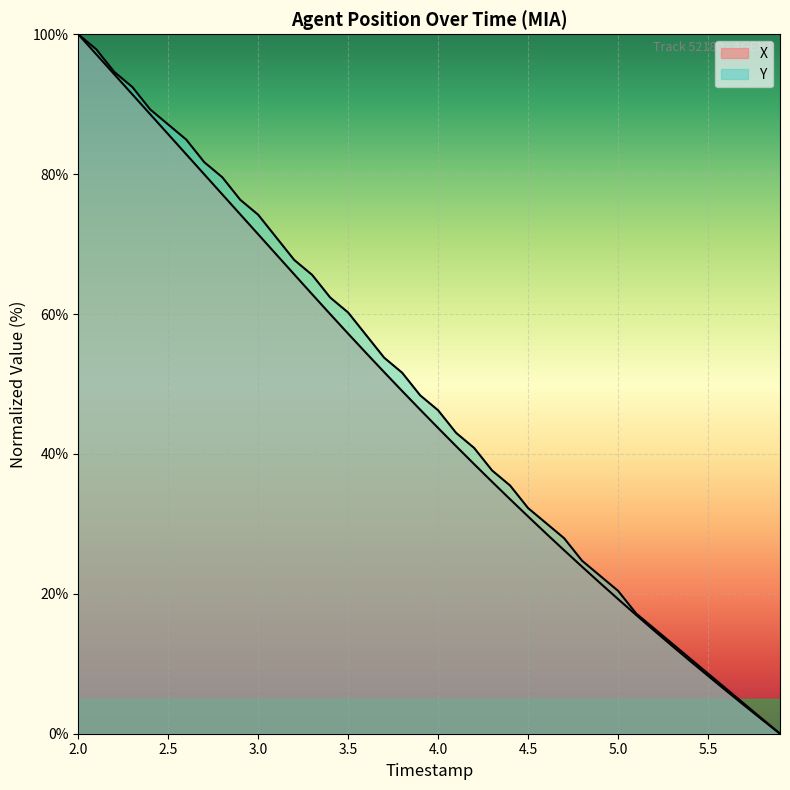

What are all the series names shown in the legend?

X, Y